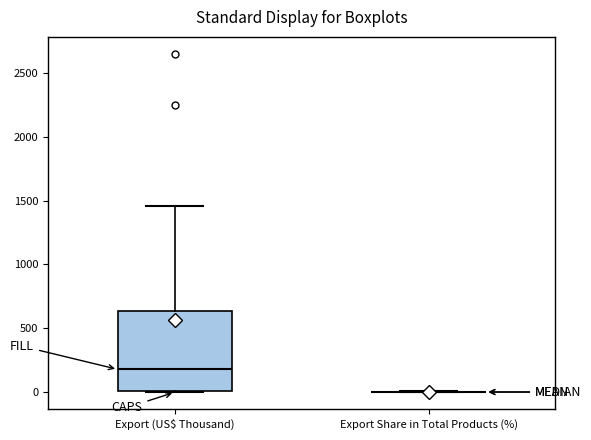

Comparing the boxes themselves (not the whiskers), which one is the tallest?

Export (US$ Thousand)